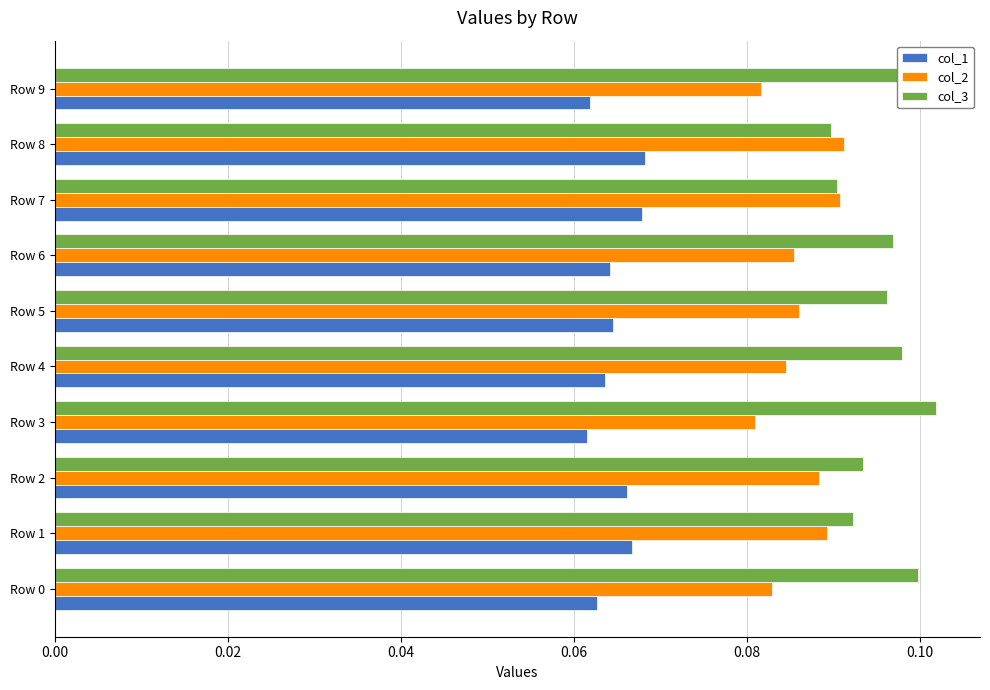

List the series in order of their overall mean, highest first.

col_3, col_2, col_1